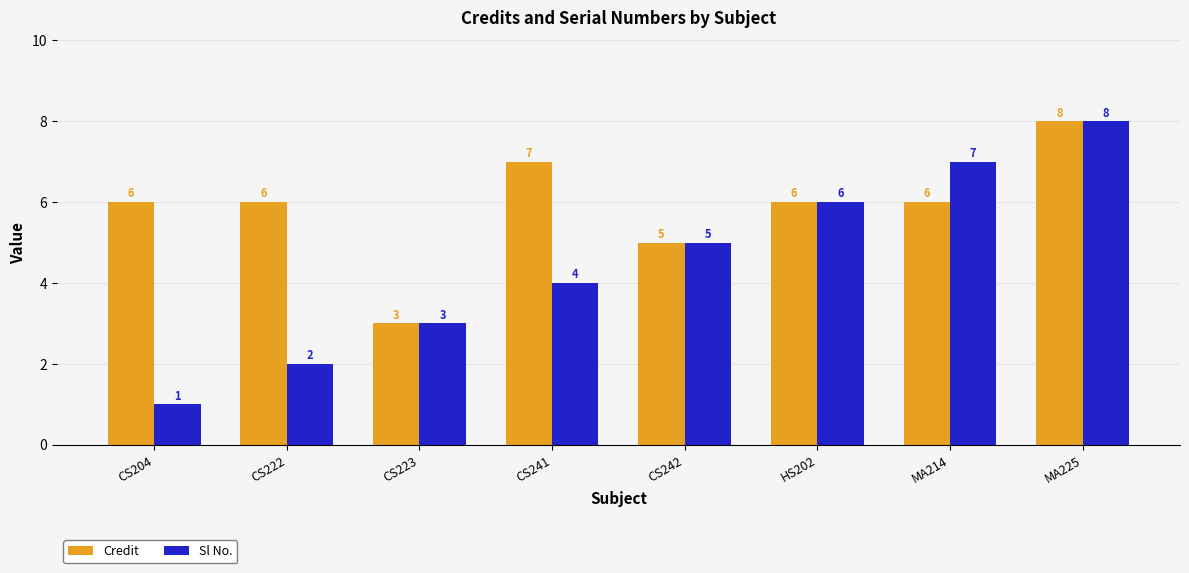

What is the approximate value of Credit at HS202?

6